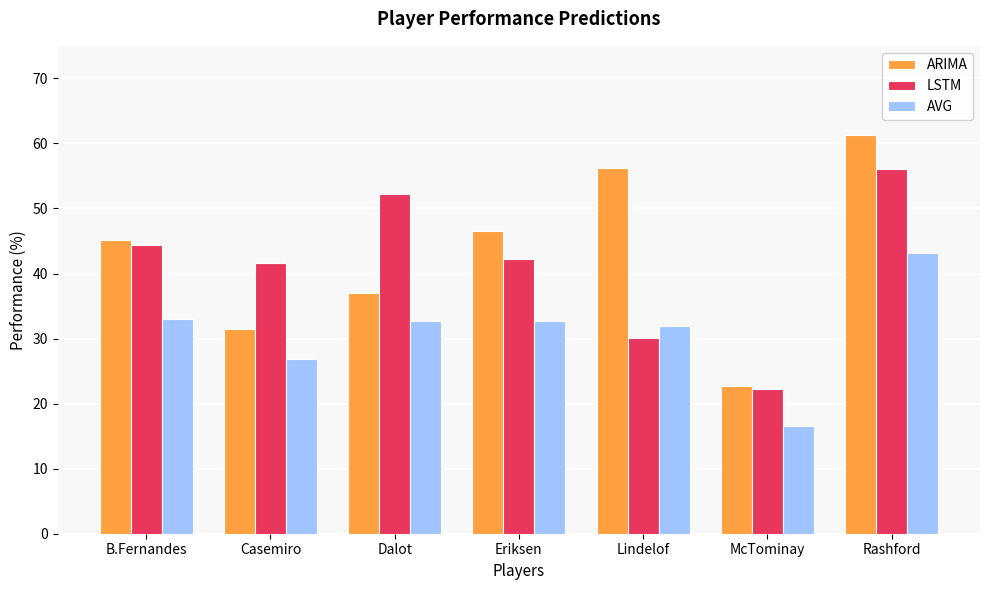

Does the chart contain stacked bars?

No